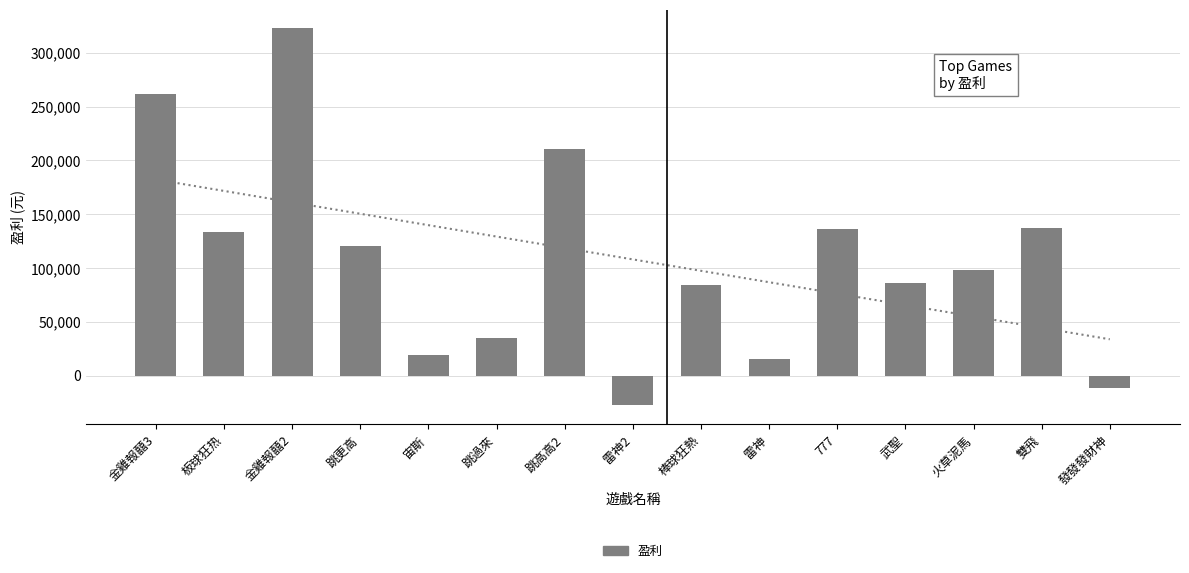

At which category does the chart reach its peak across all series?

金雞報囍2